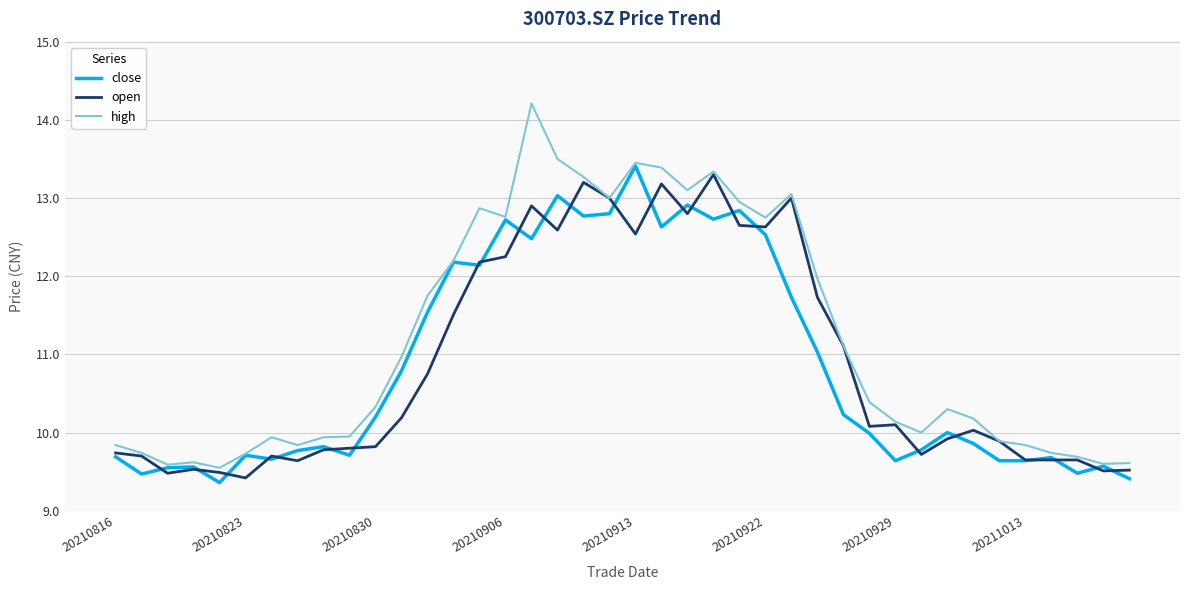

Which series has the largest range (max minus min)?

high